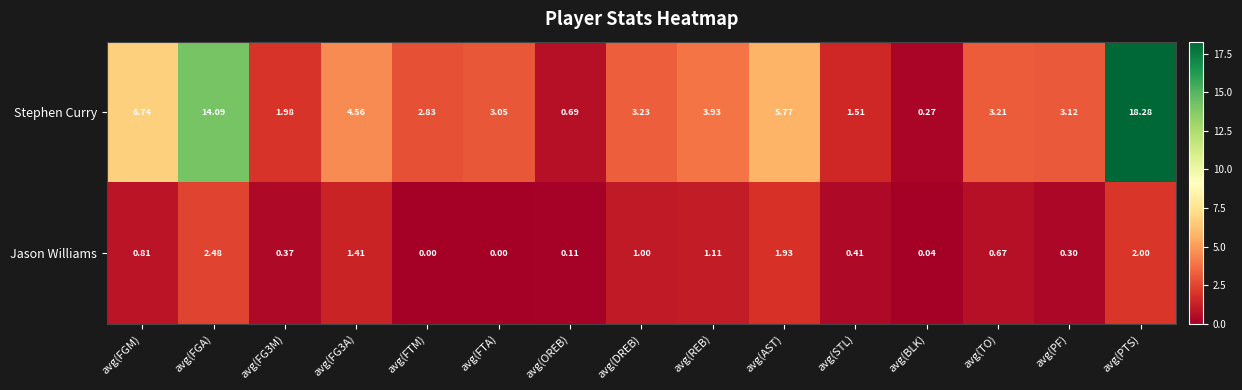

List the series in order of their overall mean, highest first.

Stephen Curry, Jason Williams